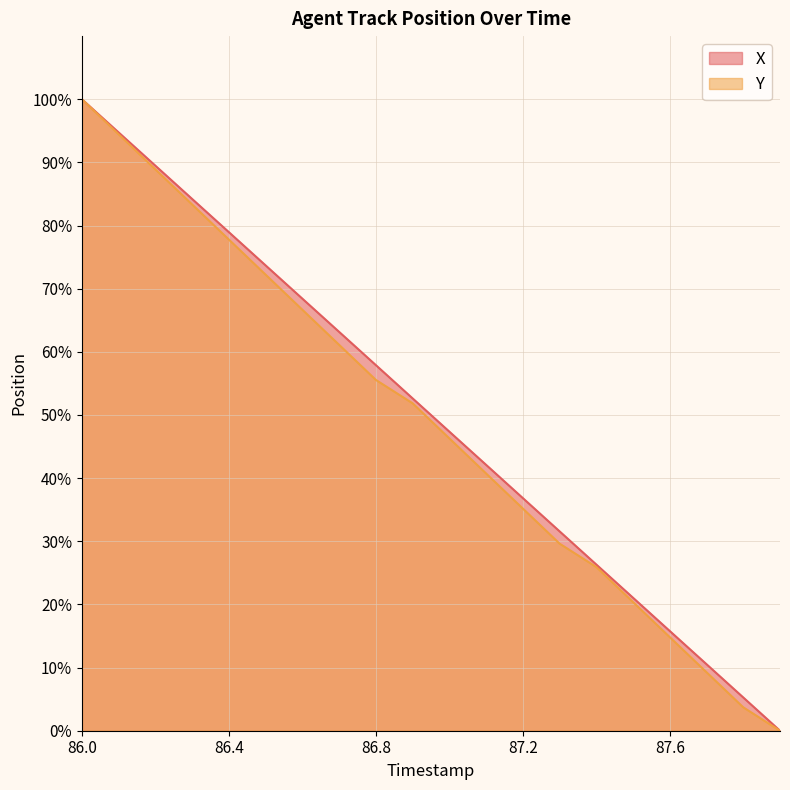

At which category is the sum across all series the highest?

86.0